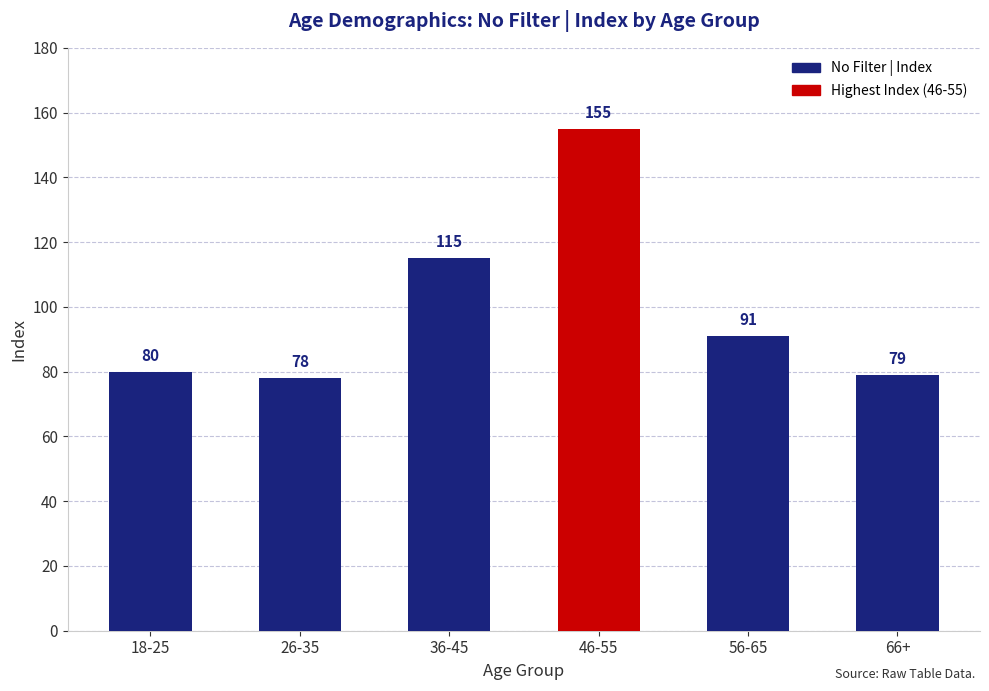

Where is the data nearest to the value 116?

36-45